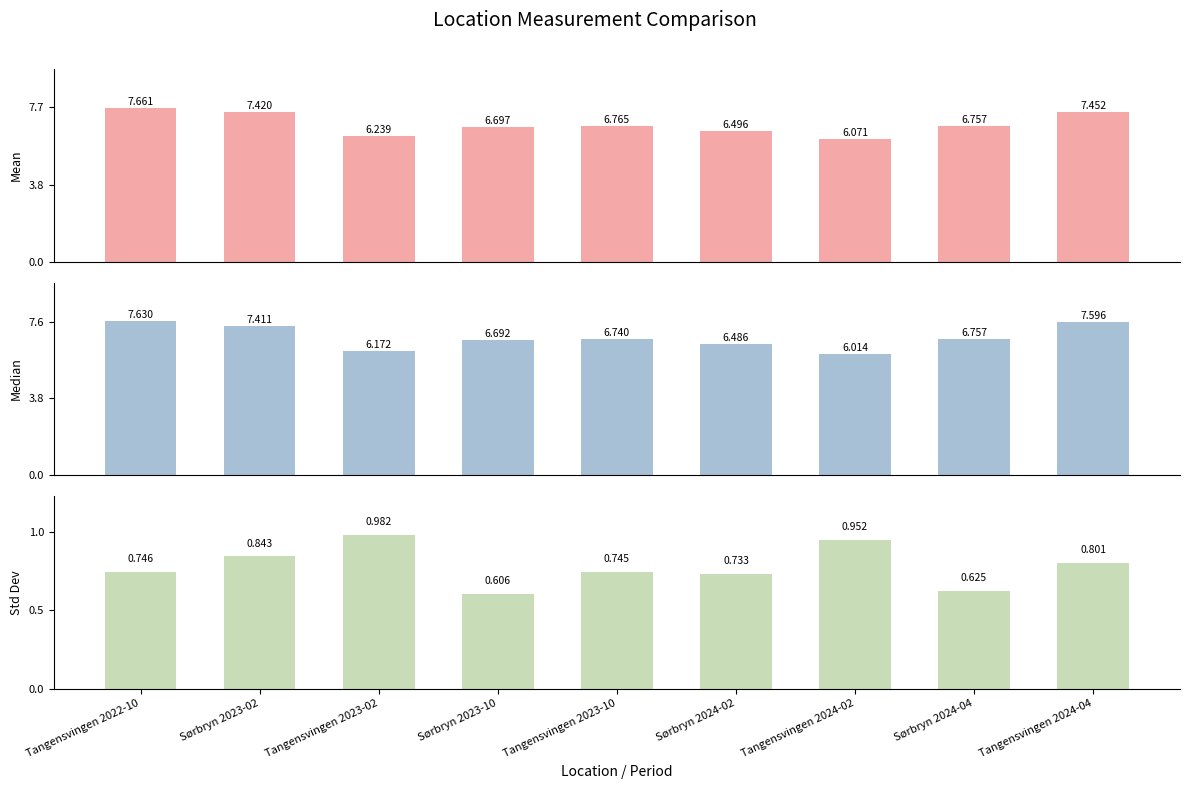

Rank the series at Tangensvingen 2023-10 from lowest to highest value.

std, median, mean